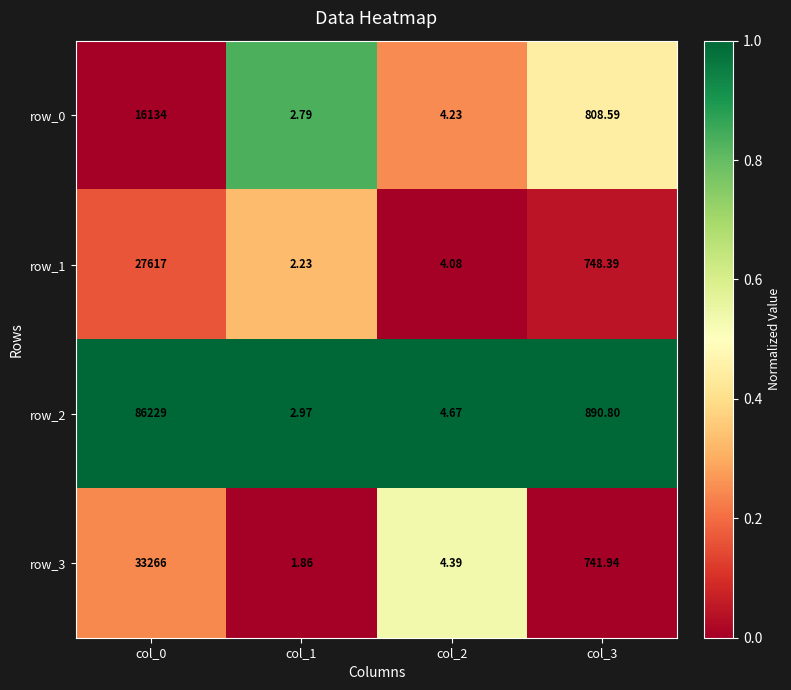

What is the spread (max minus min) of values at col_1?

1.1